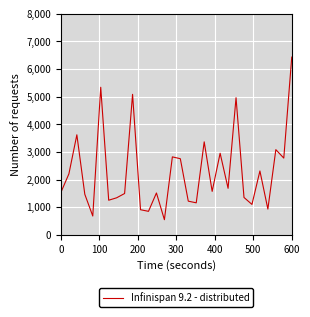

What is the maximum value shown in the chart?

6434